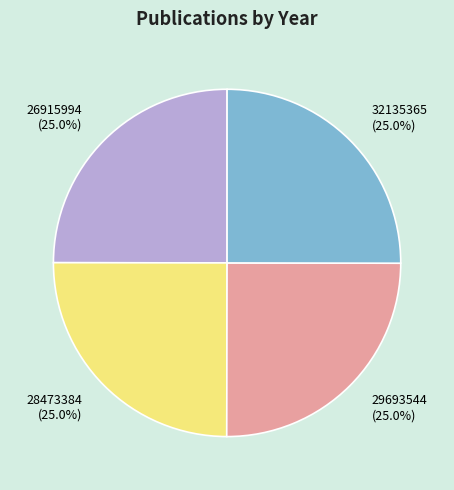

Is there any slice that represents more than half of the pie?

No